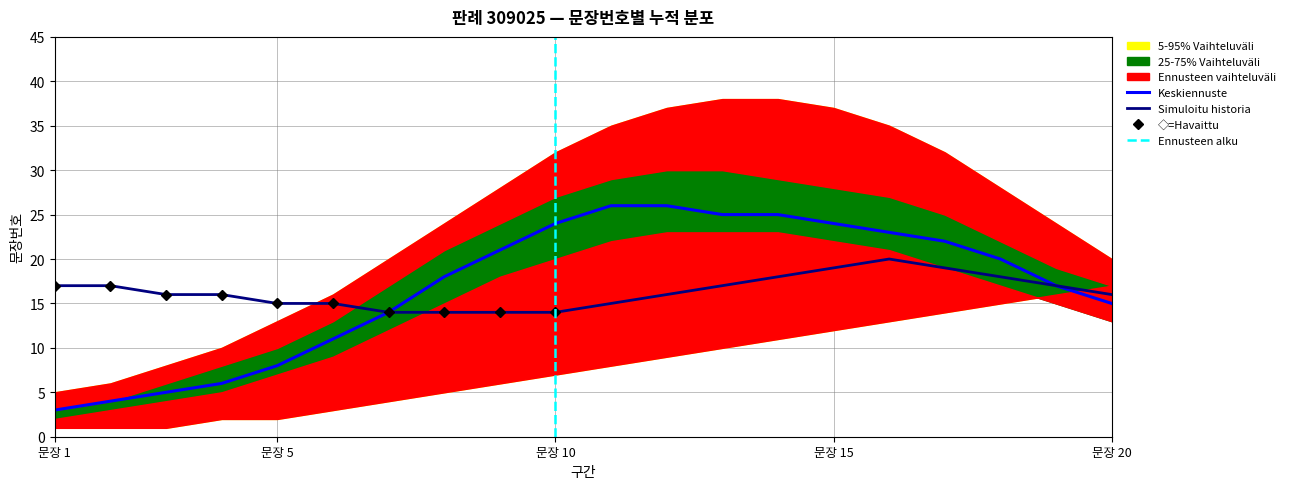

True or false: 25-75% Vaihteluväli lower and Simuloitu historia cross at least once.

True